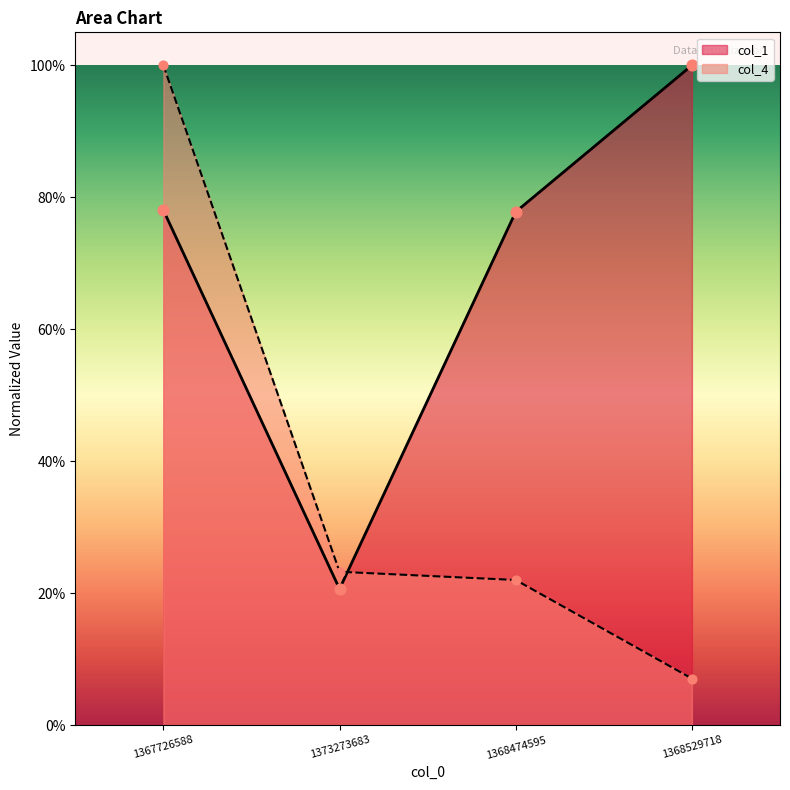

Which series reaches the minimum Y coordinate?

col_4